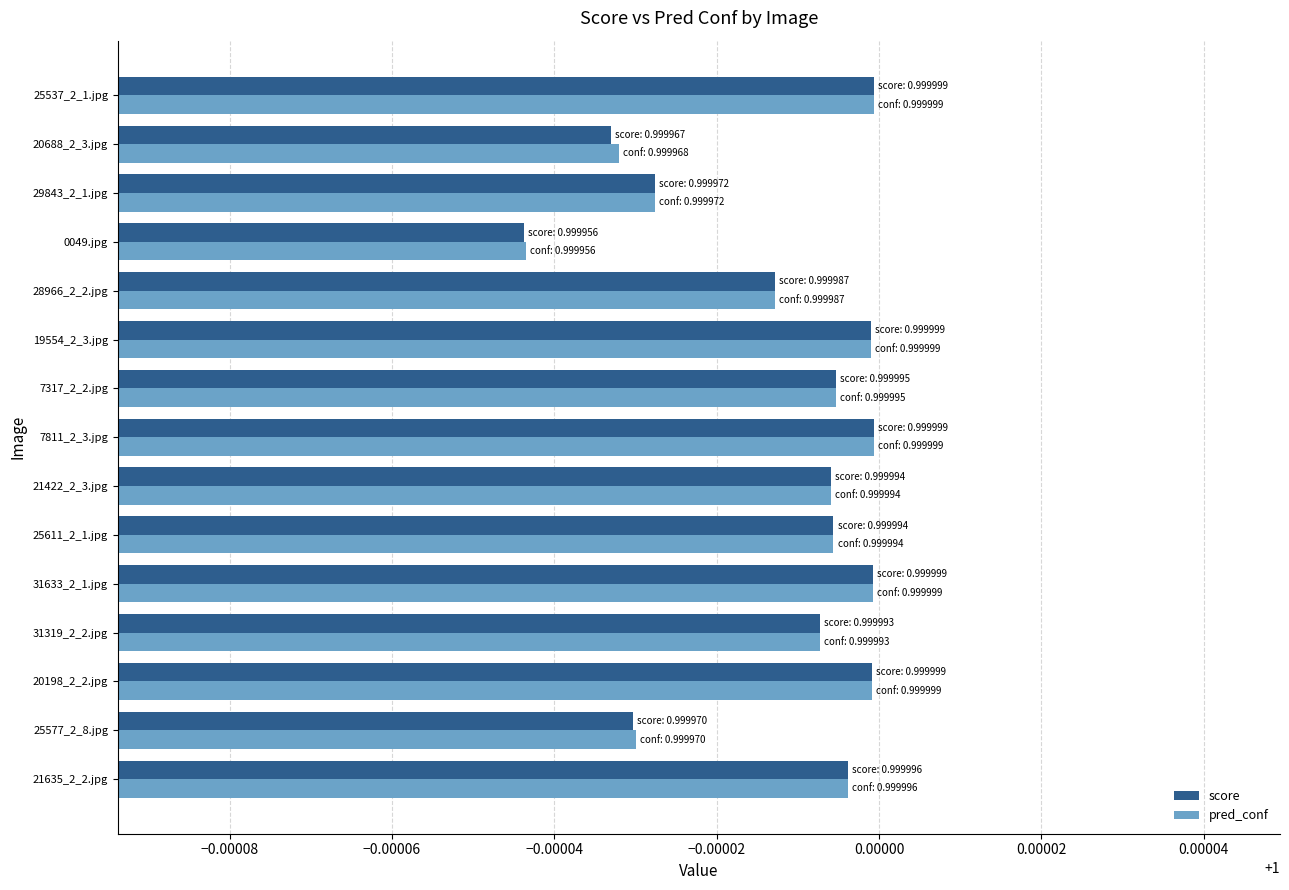

Which series has the largest range (max minus min)?

score